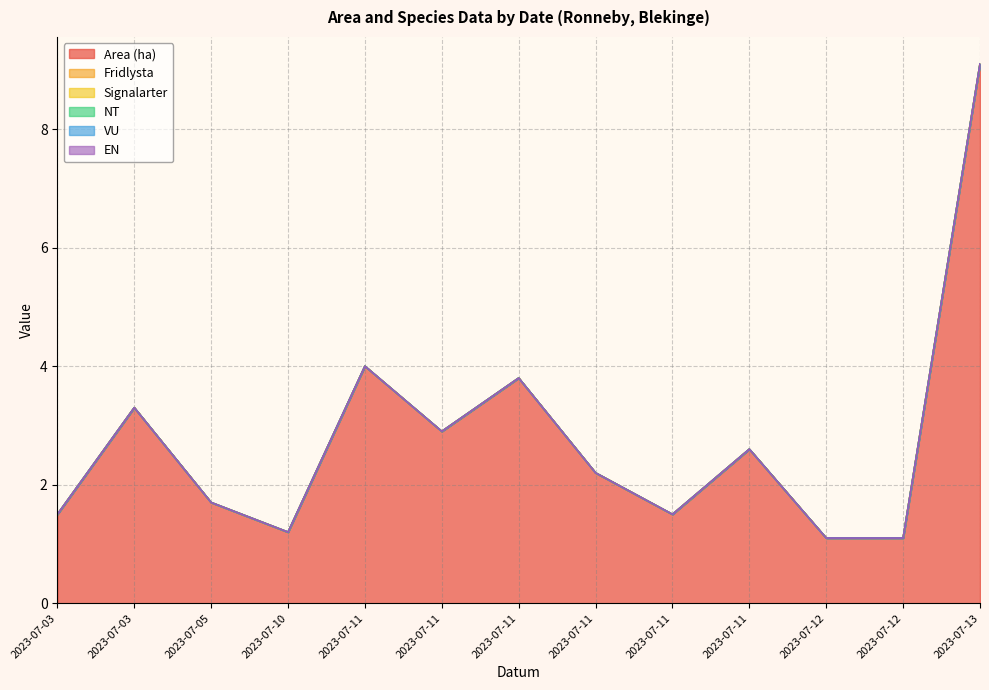

Is the value of Area (ha) at 2023-07-12 greater than the value of VU at 2023-07-11?

Yes